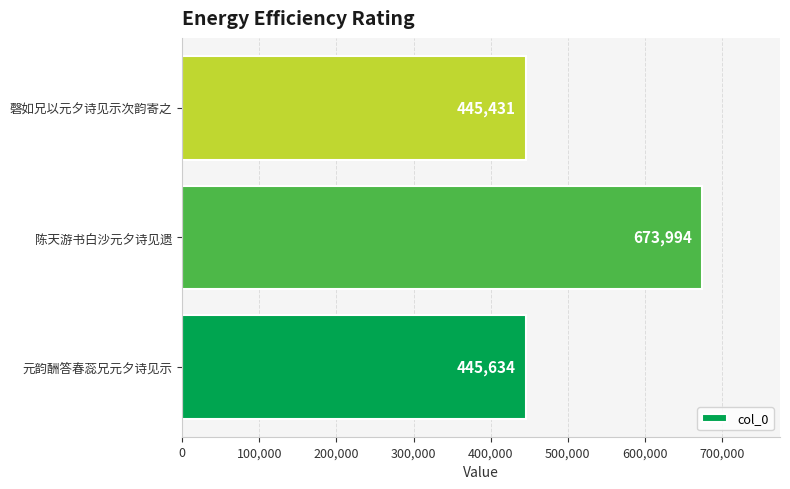

What is the difference between the second highest and minimum values?

203